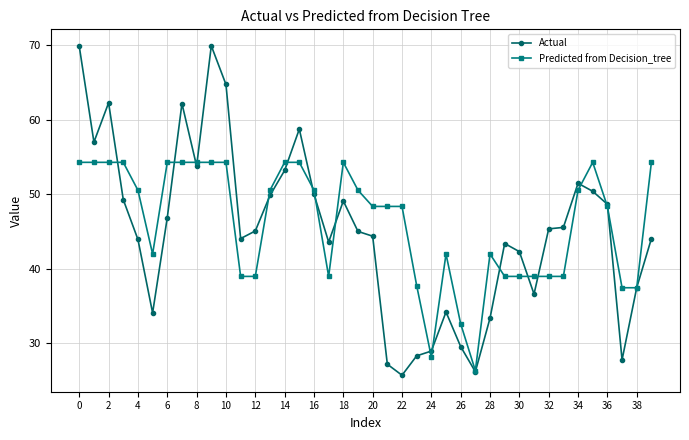

True or false: Actual has more than 1 points higher than both neighbors.

True